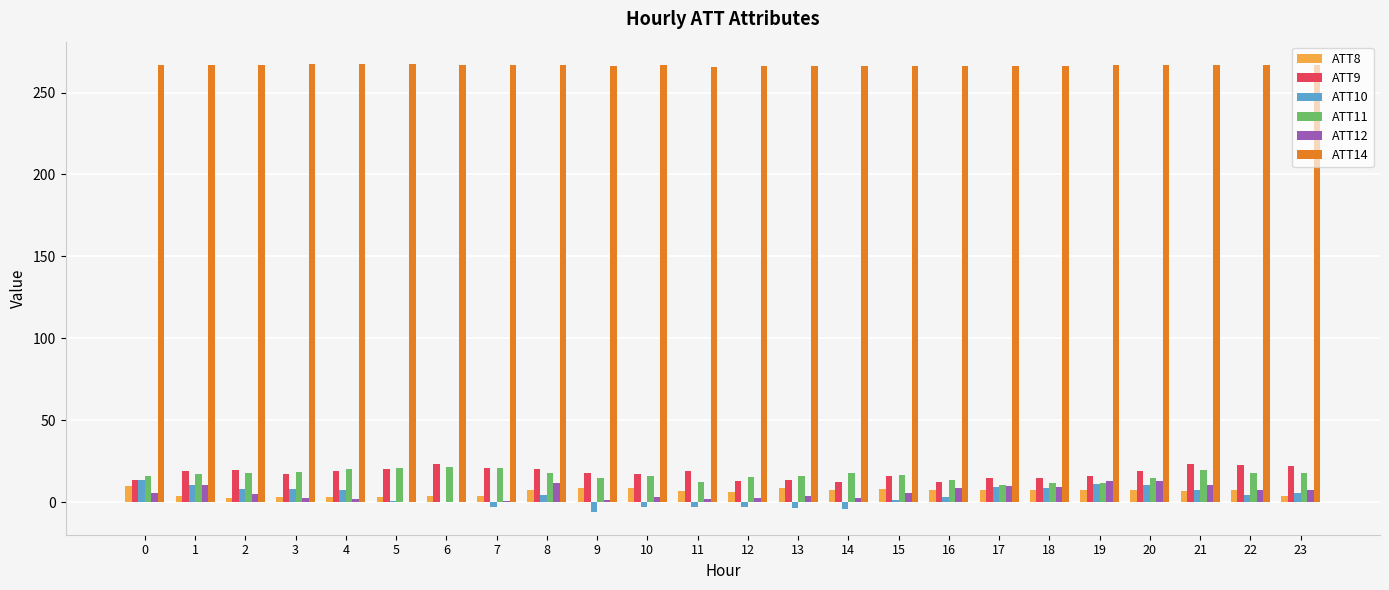

Is it true that ATT8 equals 10.2 at 0?

True